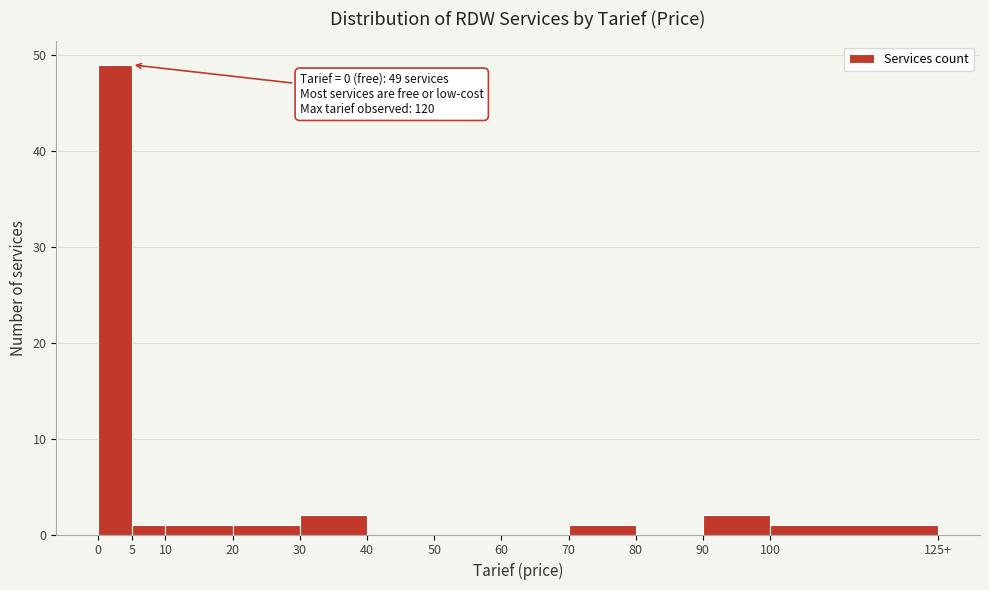

Reading left to right, extract all data points from this chart.

0=49	5=1	10=1	20=1	30=2	40=0	50=0	60=0	70=1	80=0	90=2	100=1